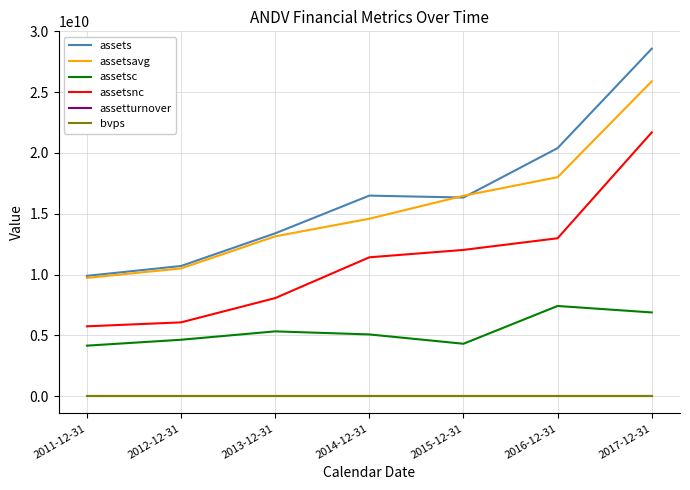

What is the highest value of the assetsavg series?

25889250000.0